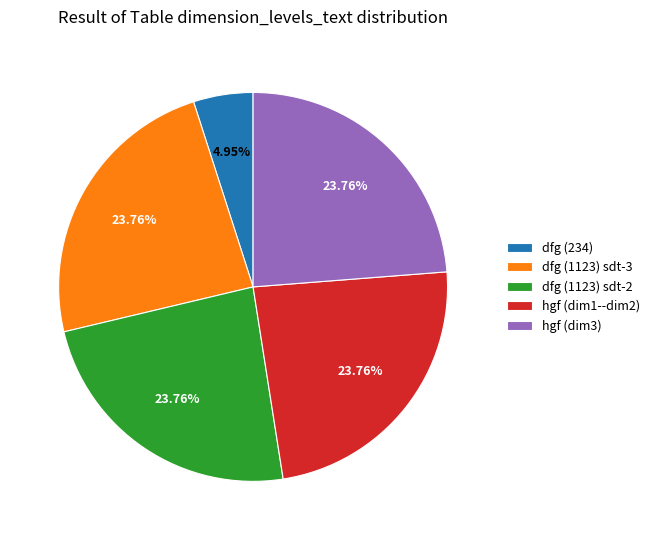

What is the total percentage of hgf (dim3) and hgf (dim1--dim2)?

47.5%